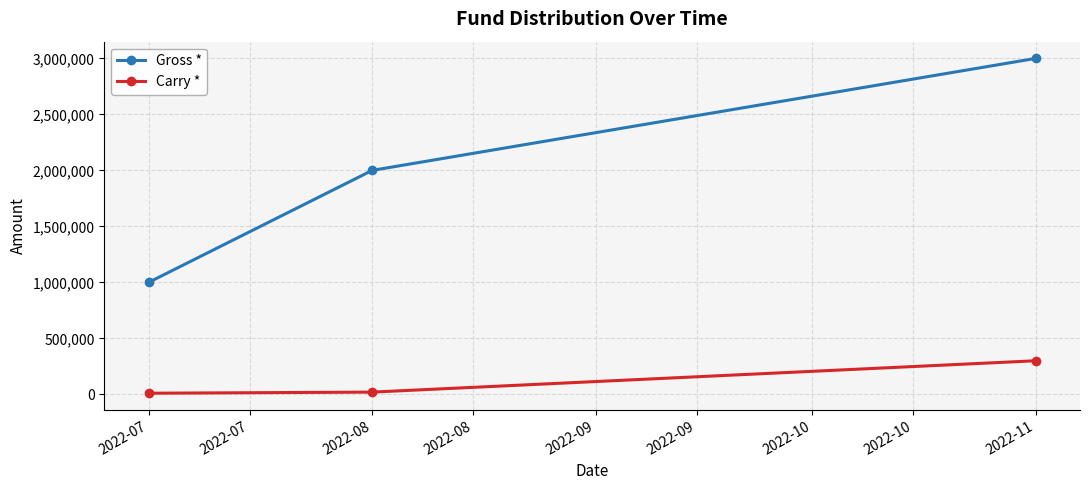

What is the sum of the Gross * values at 2022-08 and 2022-07?

3000000